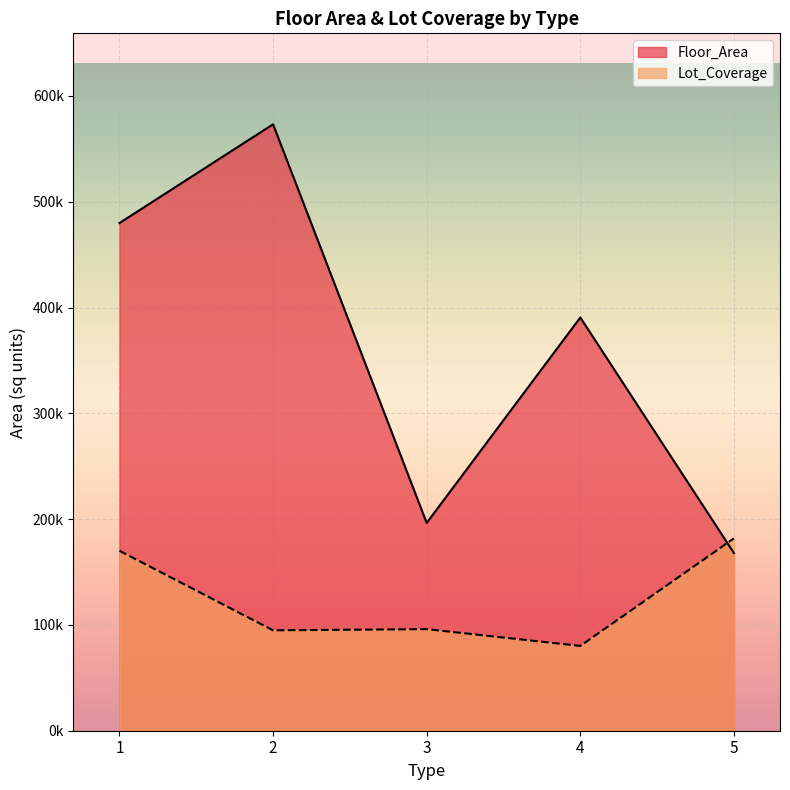

Rank the series at 3 from lowest to highest value.

Lot_Coverage, Floor_Area